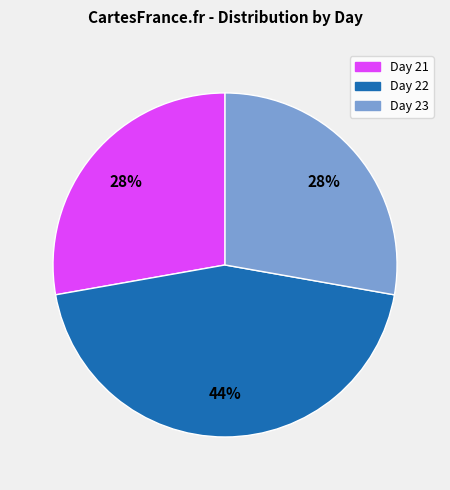

To the nearest percent, what is the average slice percentage?

33%